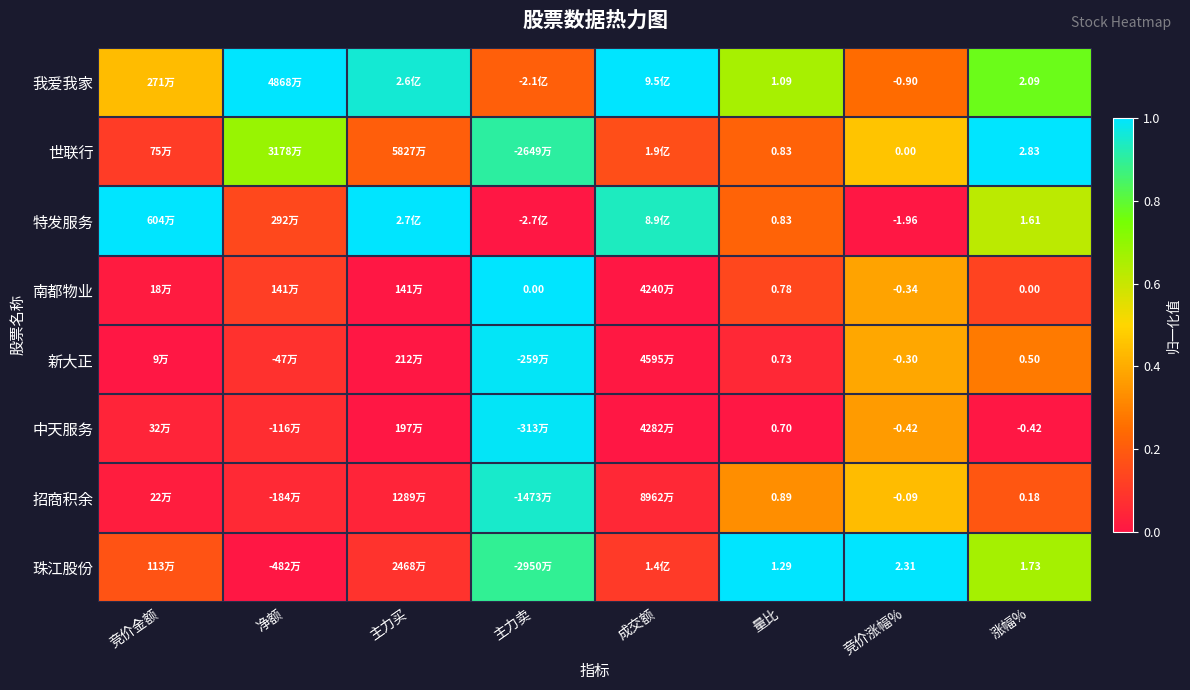

Rank the series at 涨幅% from highest to lowest value.

世联行, 我爱我家, 珠江股份, 特发服务, 新大正, 招商积余, 南都物业, 中天服务